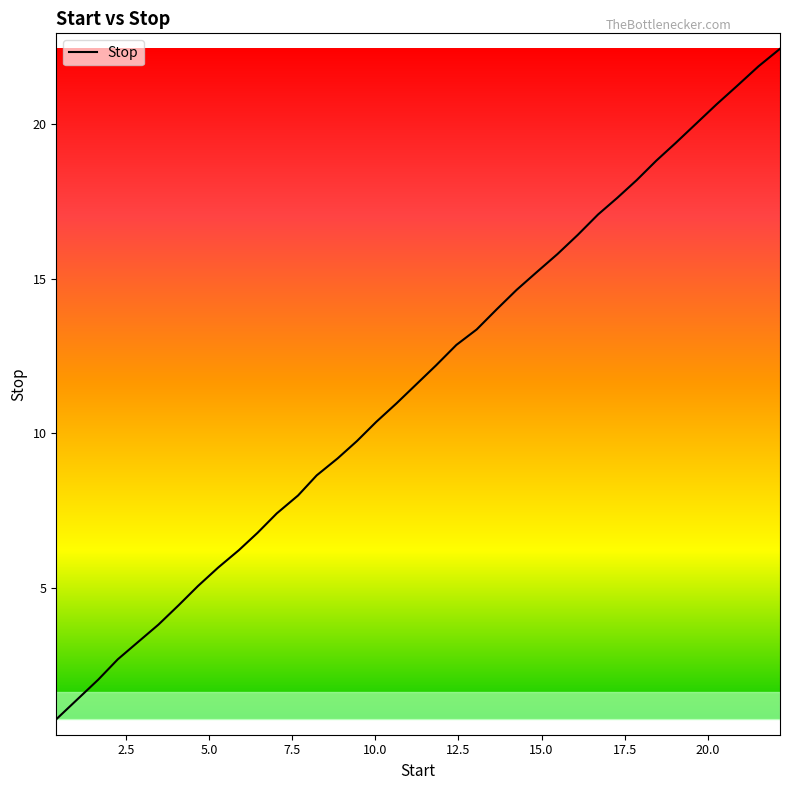

What is the sum of all values?

428.4